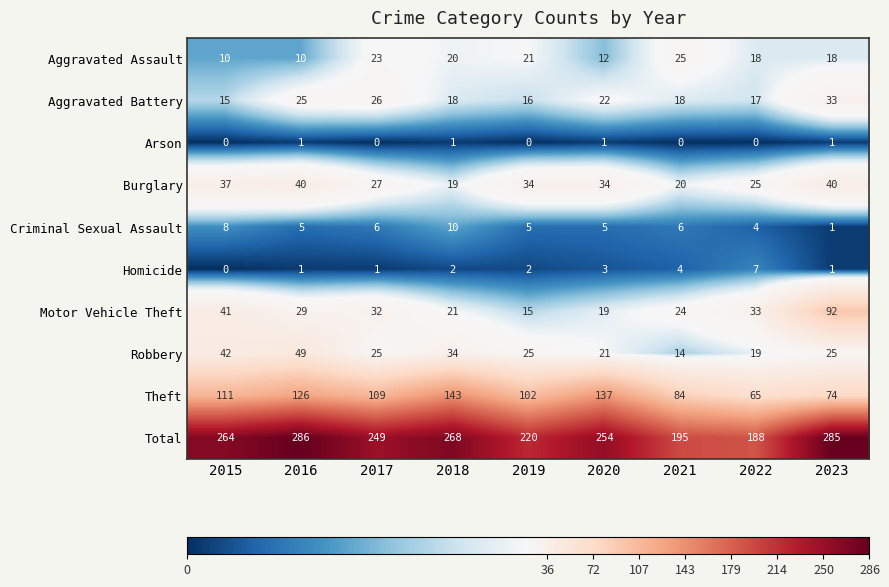

Which series has the largest total across all categories?

Total